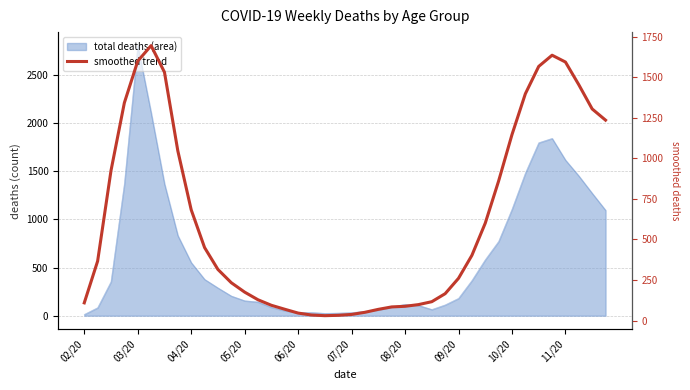

What is the smallest value displayed?

30.0